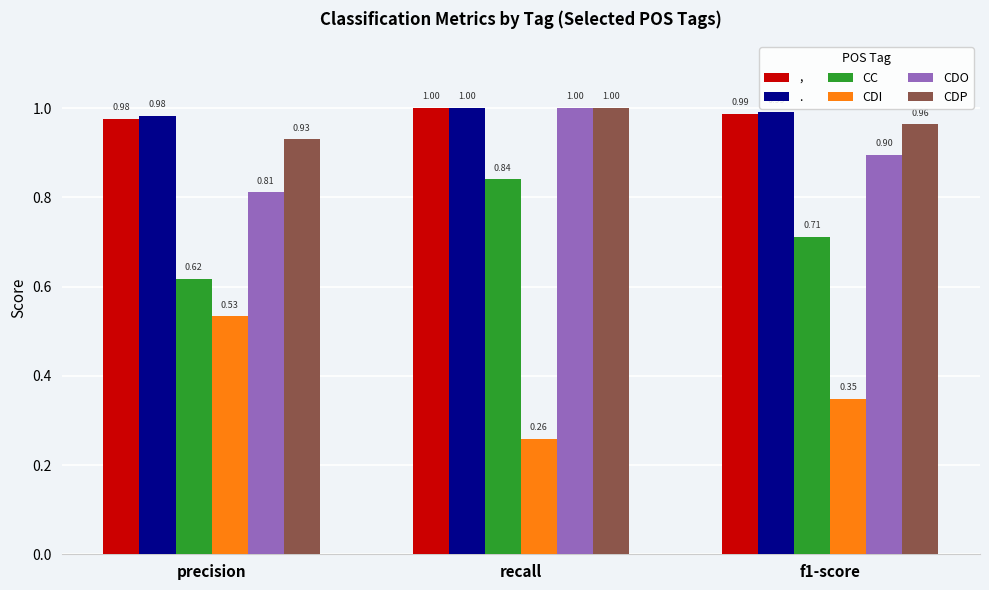

Rank the categories by CDP value from highest to lowest.

recall, f1-score, precision